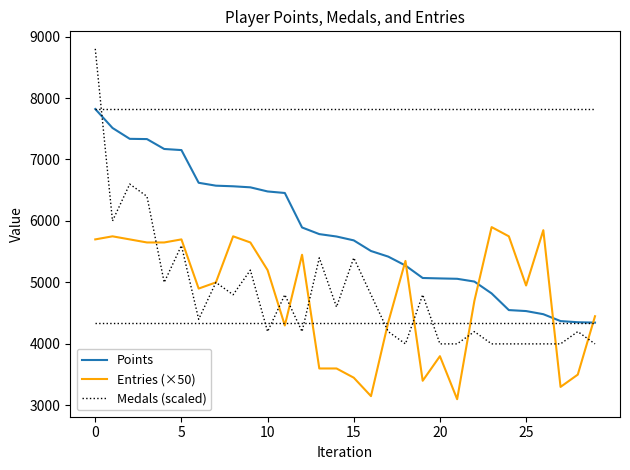

What is the minimum value shown in the chart?

3100